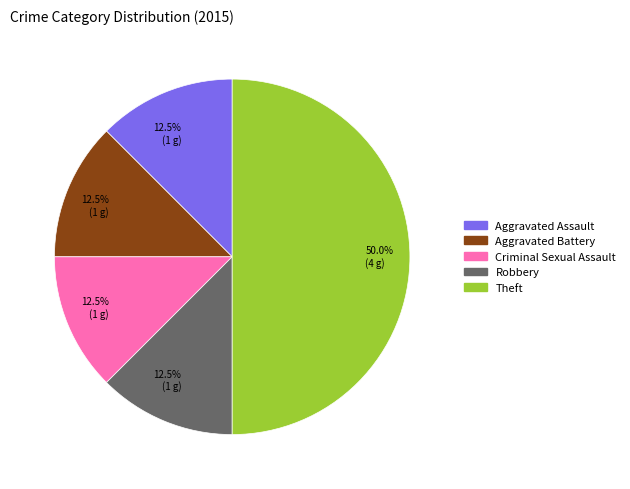

Between Aggravated Assault and Theft, which is larger?

Theft